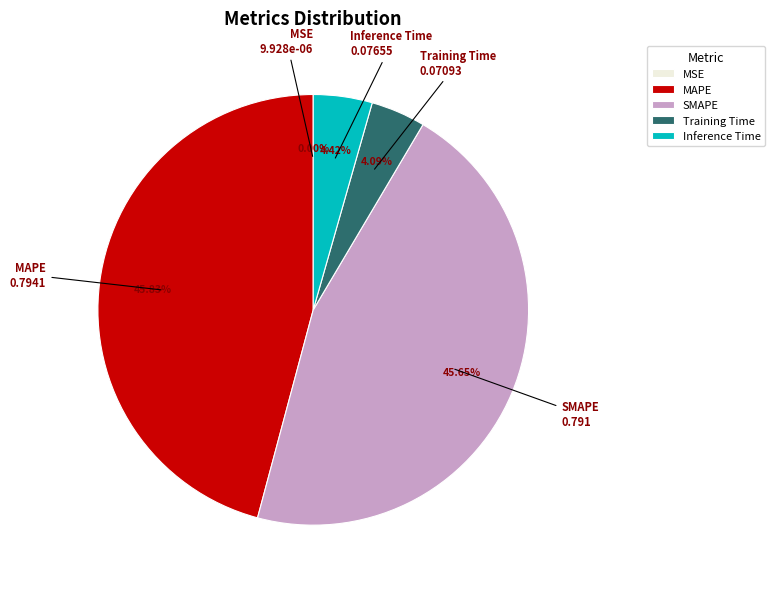

To the nearest percent, what is the average slice percentage?

20%